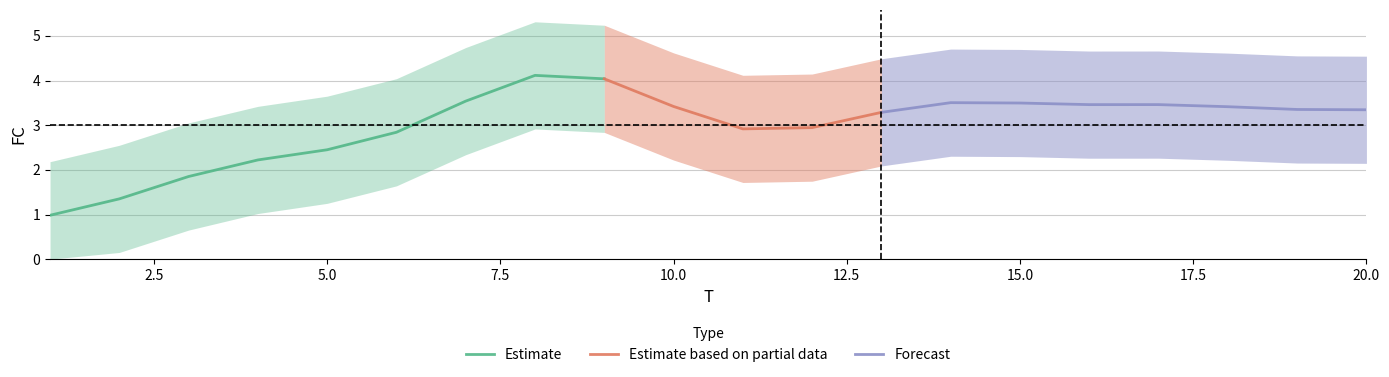

Between 19 and 16, which is larger?

16